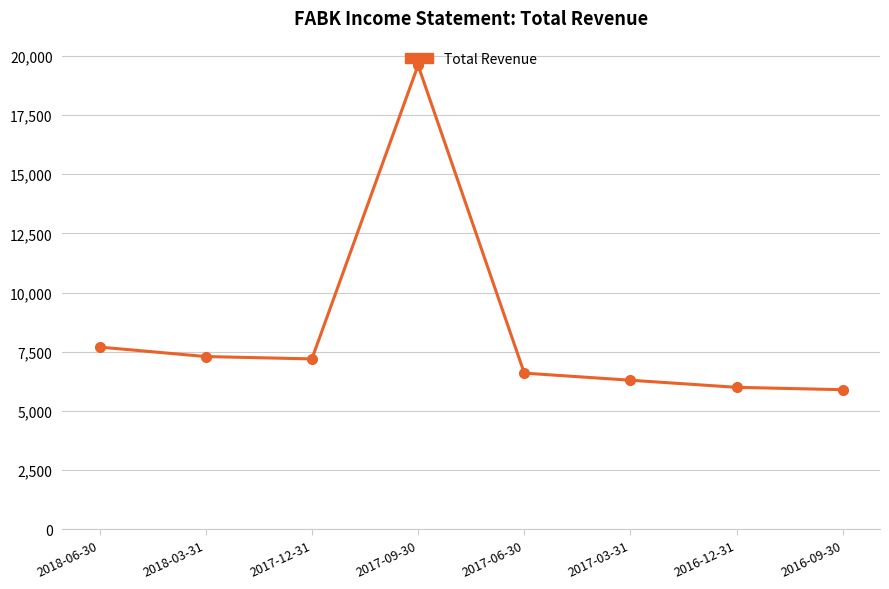

What is the sum of the values at 2018-06-30 and 2017-09-30?

27300